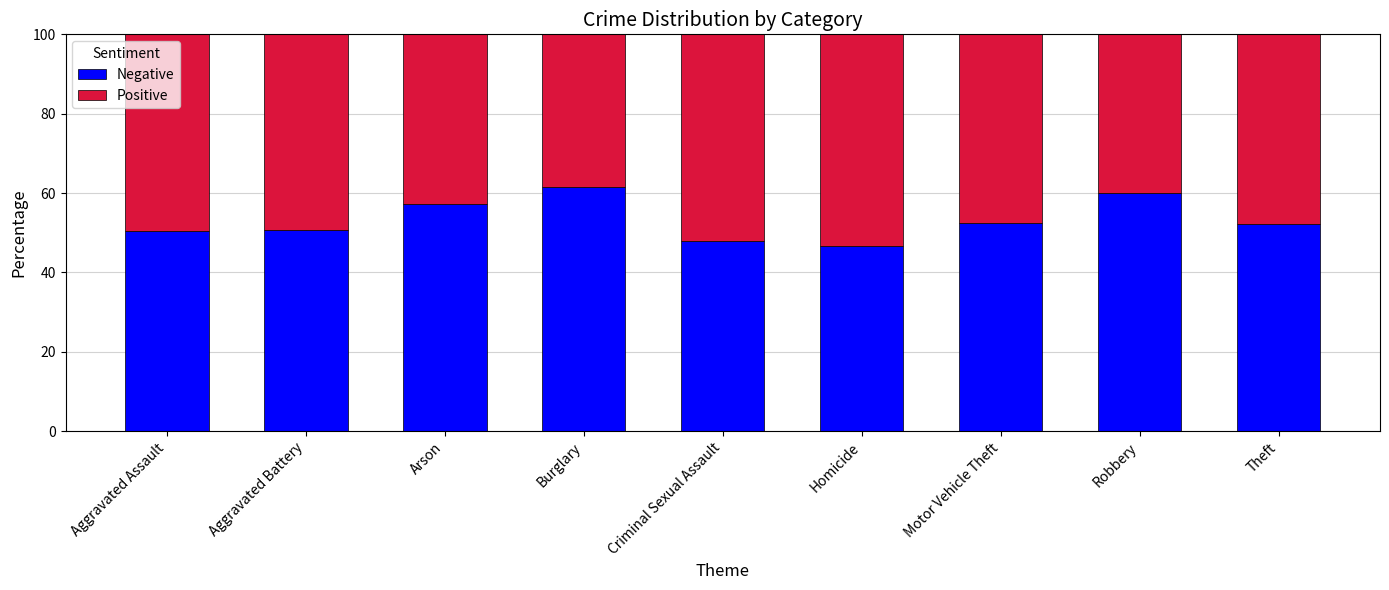

What is the sum of the Negative values at Burglary and Theft?

113.7